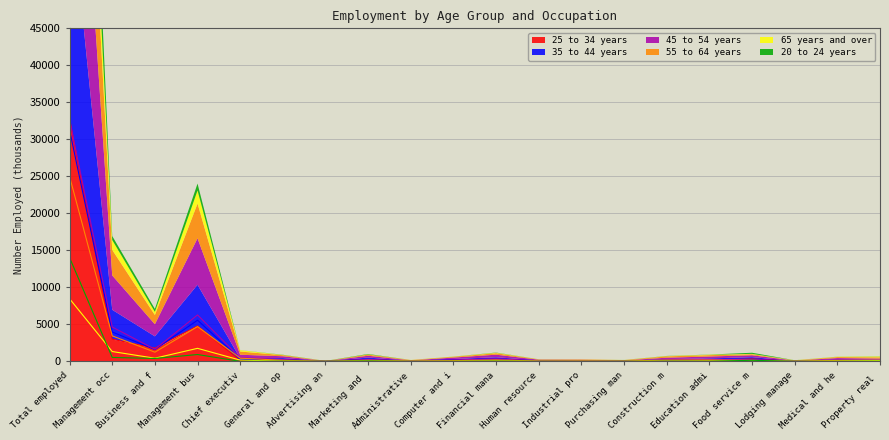

At which label does 25 to 34 years reach its peak?

Total employed